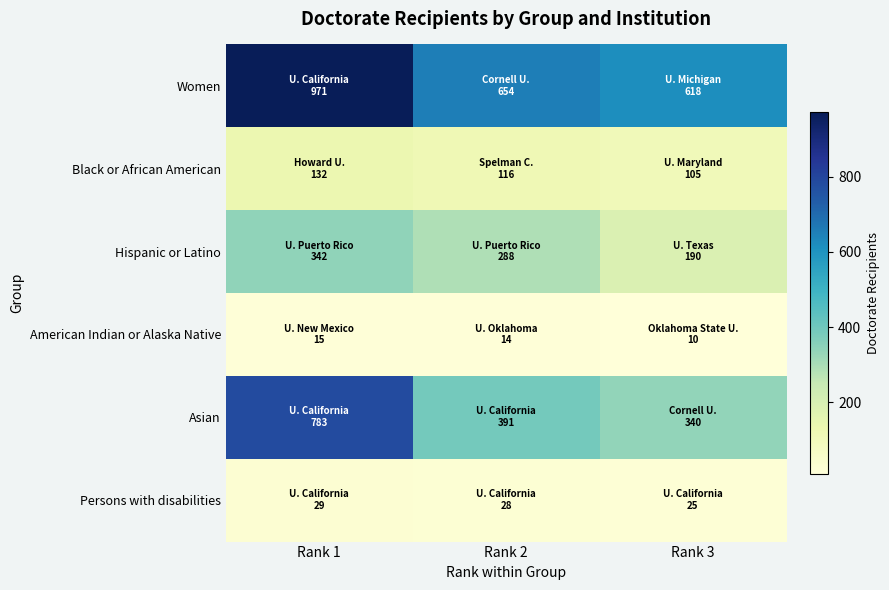

How many distinct data groups are displayed?

6